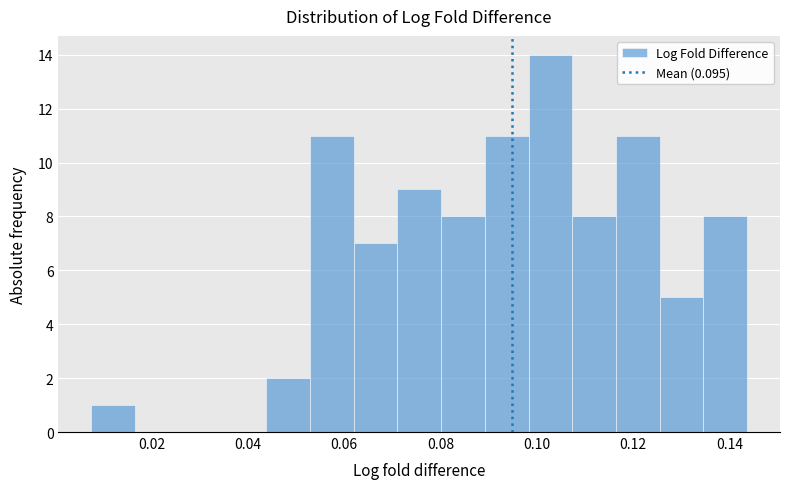

Over which range of the x-axis is the bar tallest?

0.098 to 0.108